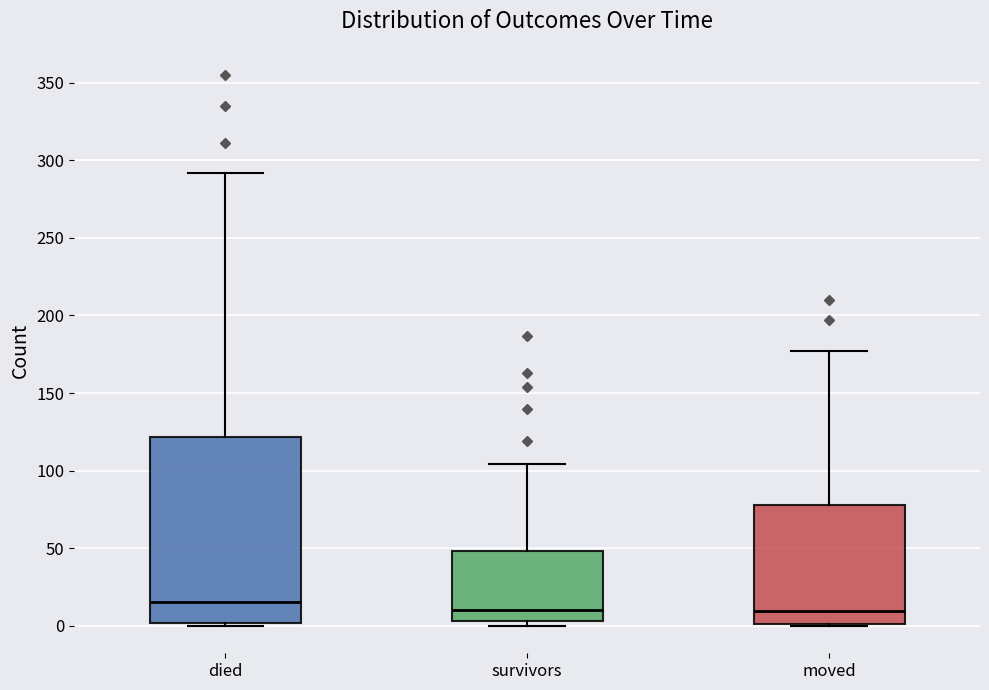

Where is the lower edge of the box for died on the y-axis? The values are not printed on the chart, so give them approximately, as read against the axis.

0